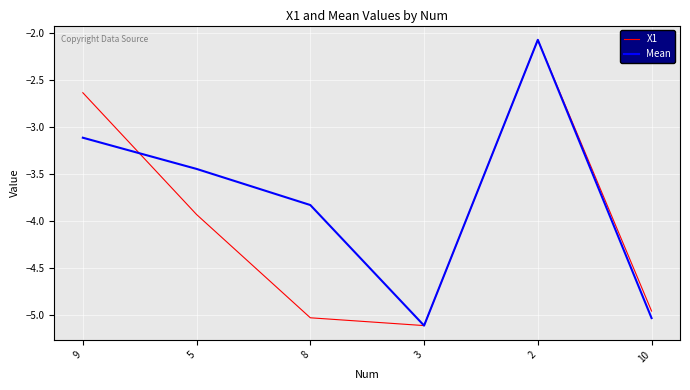

In Mean, how many points are higher than both neighbors (excluding endpoints)?

1